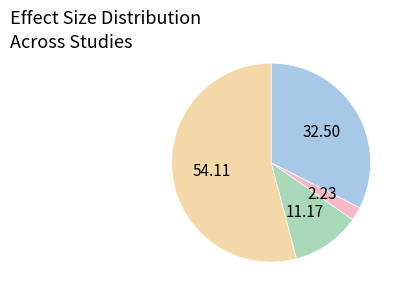

Does any single category account for the majority?

Yes